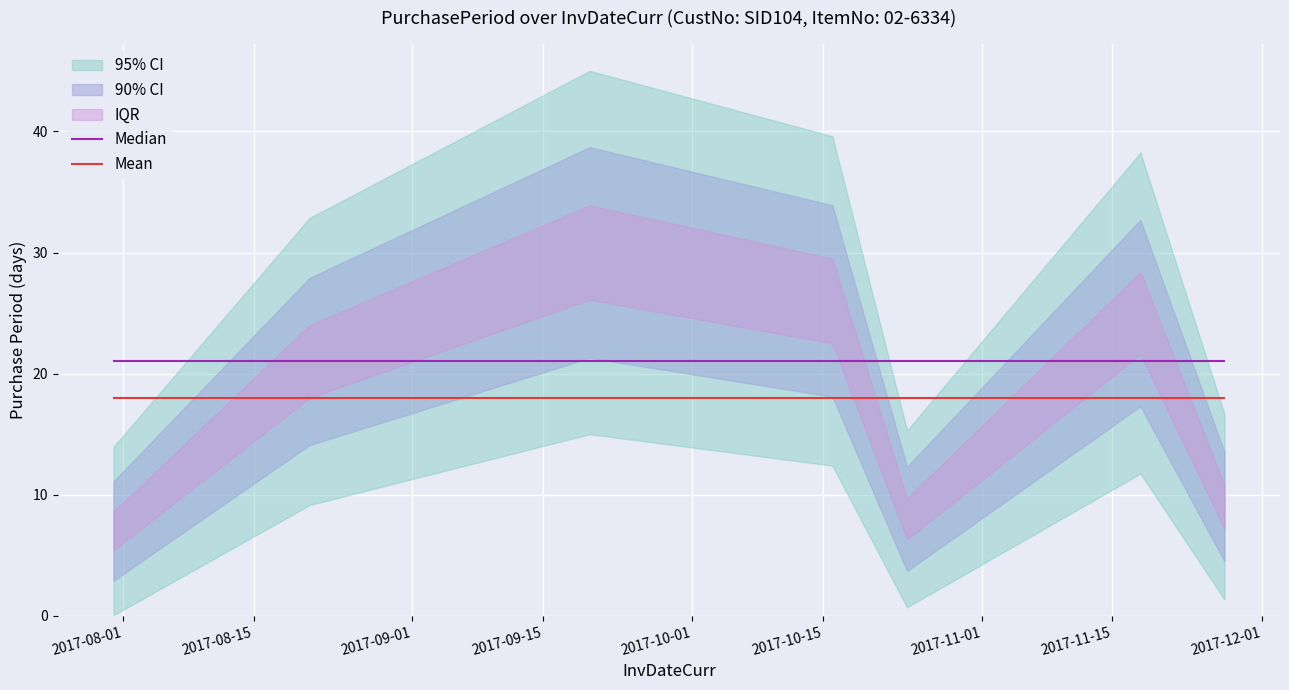

True or false: Mean and Median intersect in this chart.

False